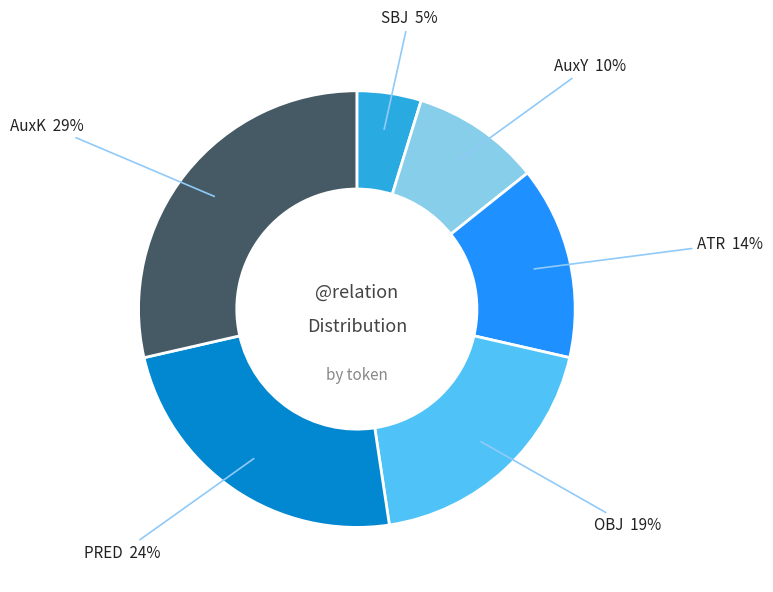

To the nearest percent, what is the average slice percentage?

17%